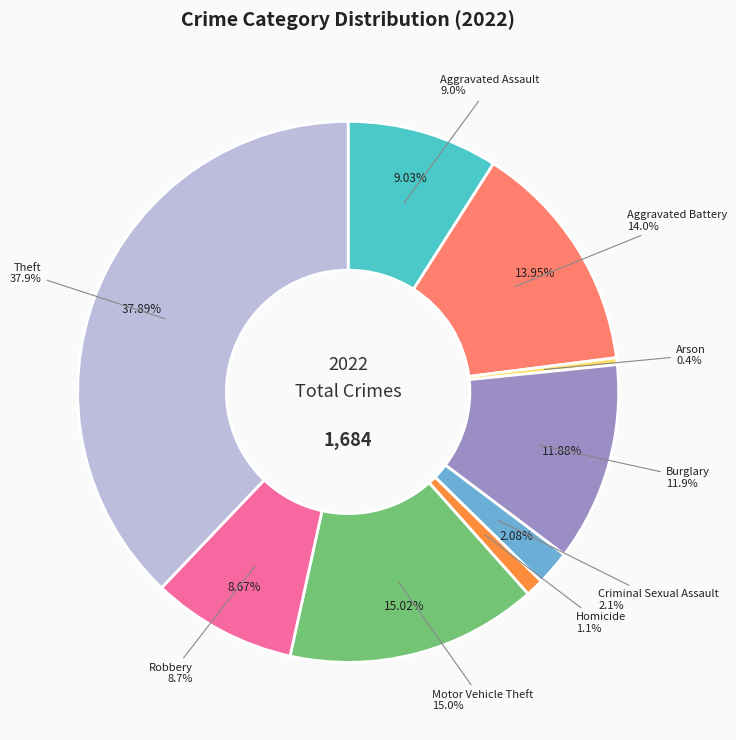

To the nearest percent, what is the difference between the Aggravated Assault and Homicide slice percentages?

8%